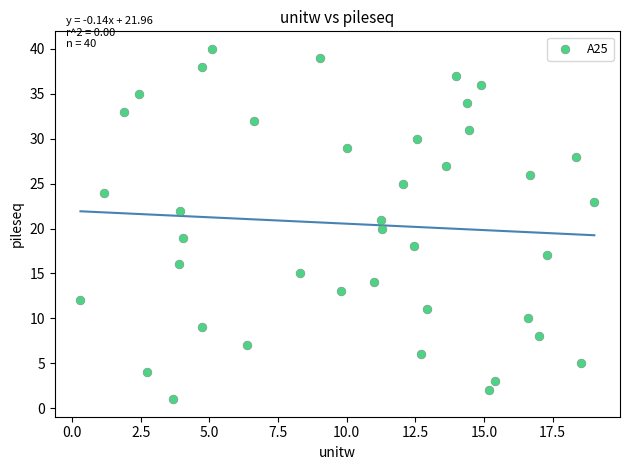

What is the range of Y values (max minus min)?

39